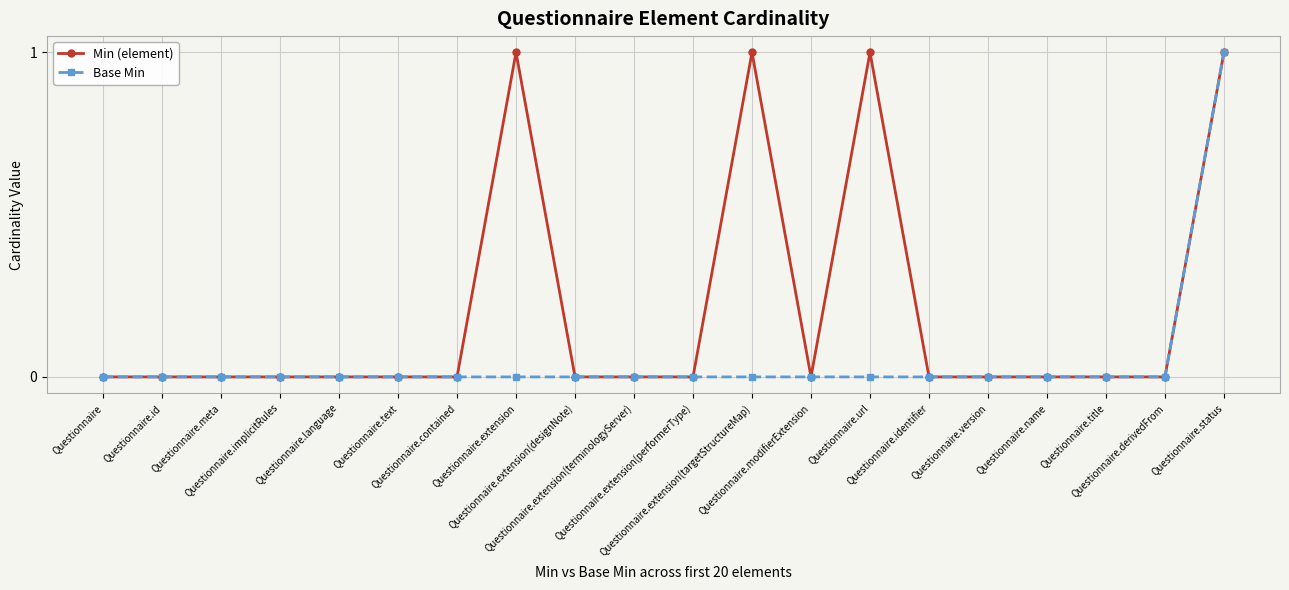

Is it true that Min (element) equals 0 at Questionnaire.version?

True